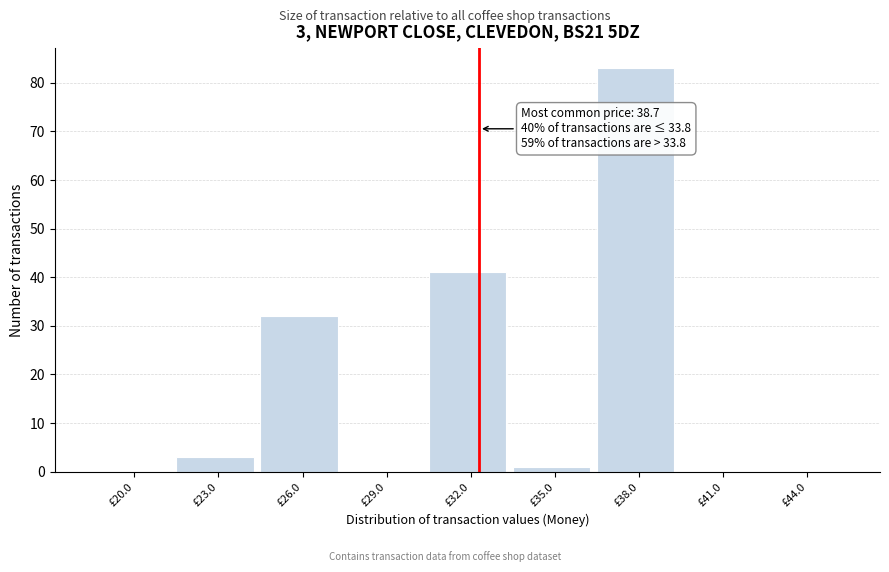

Reading left to right, extract all data points from this chart.

£20.0=0	£23.0=3	£26.0=32	£29.0=0	£32.0=41	£35.0=1	£38.0=83	£41.0=0	£44.0=0